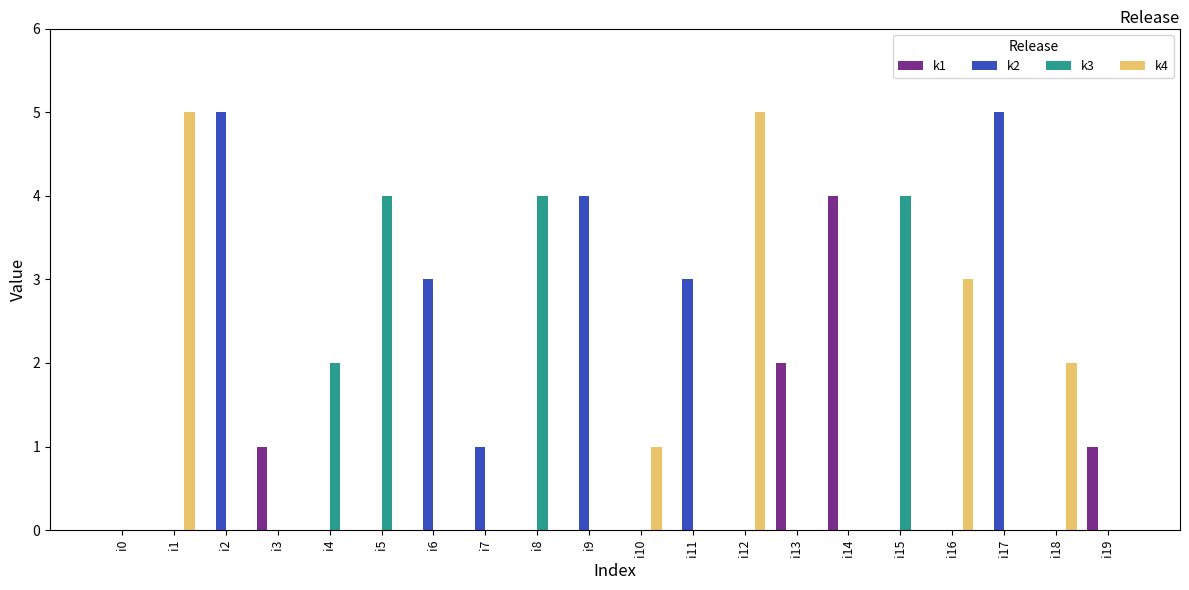

True or false: k3 has a value of 2 at i19.

False